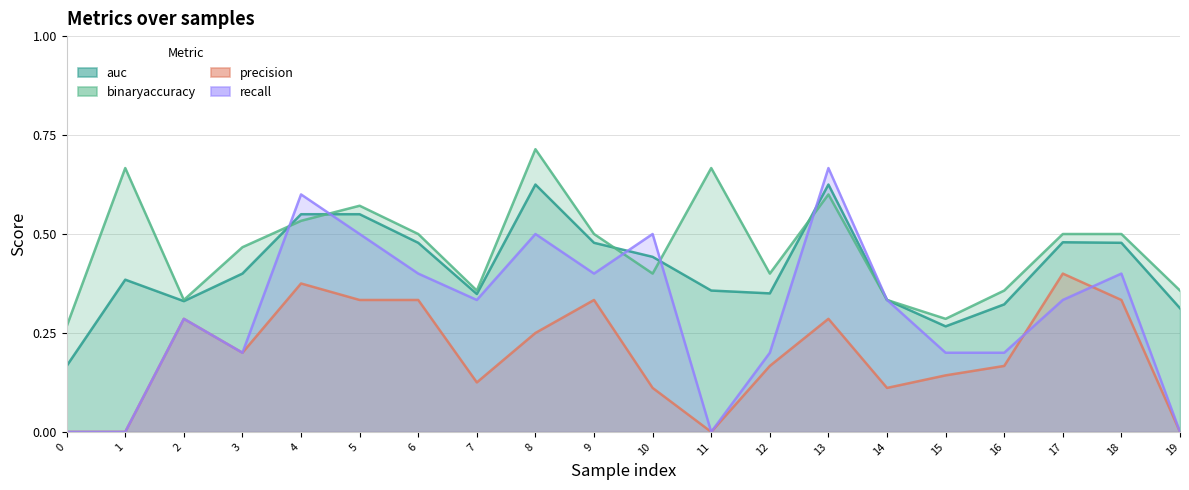

At how many categories does at least one series exceed 0?

20